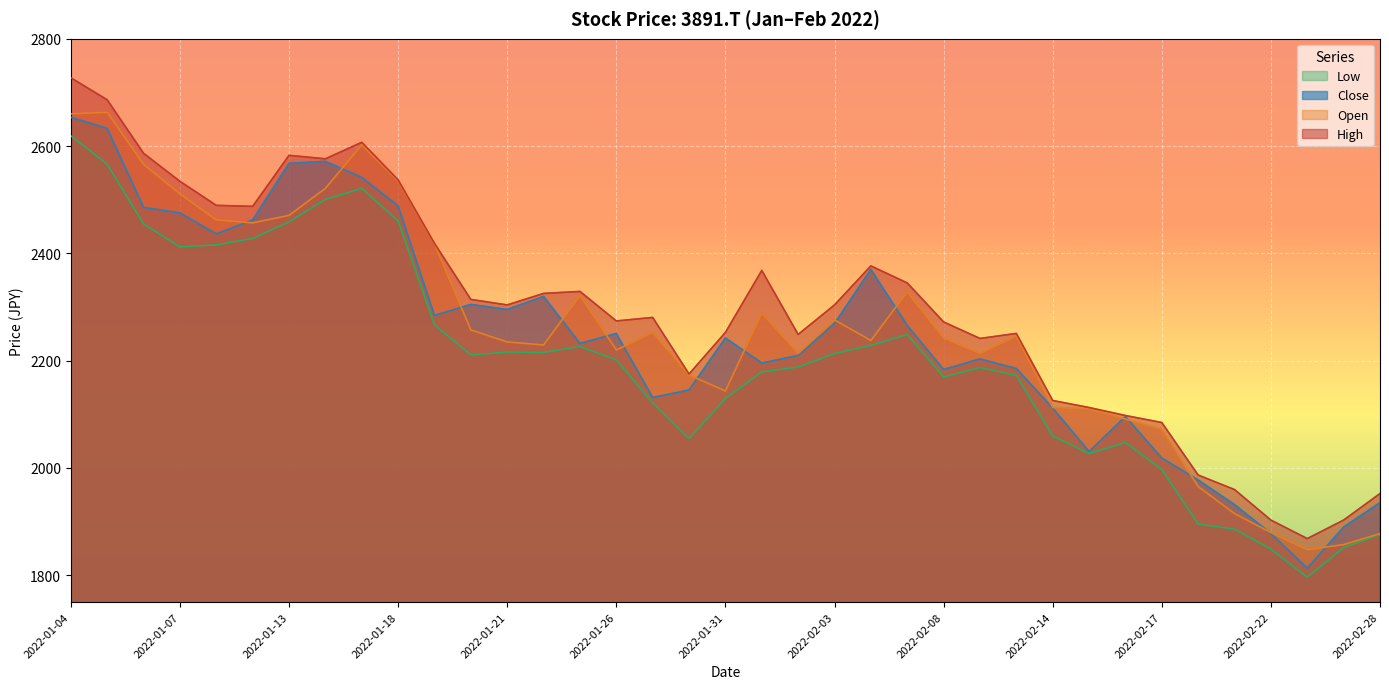

True or false: Open has a value of 537.4 at 2022-02-02.

False